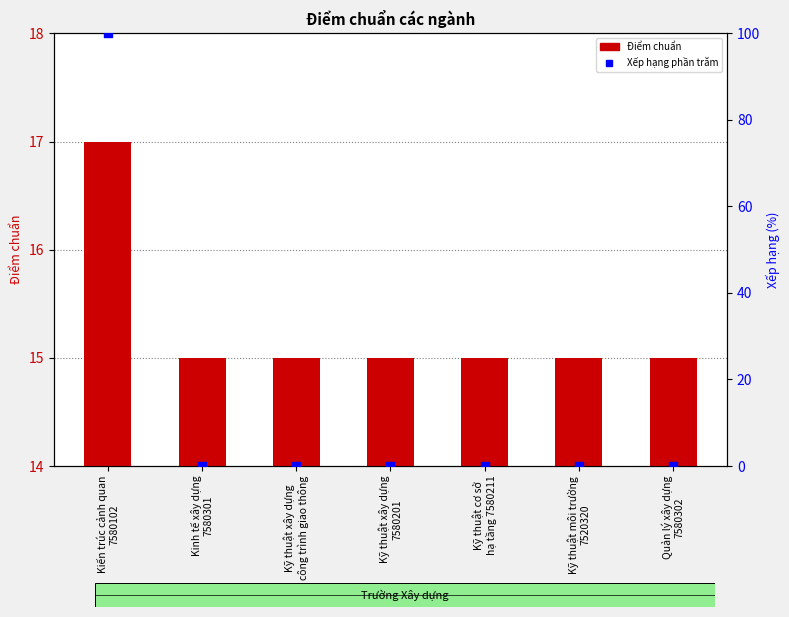

What are all the series names shown in the legend?

Điểm chuẩn, Xếp hạng phần trăm